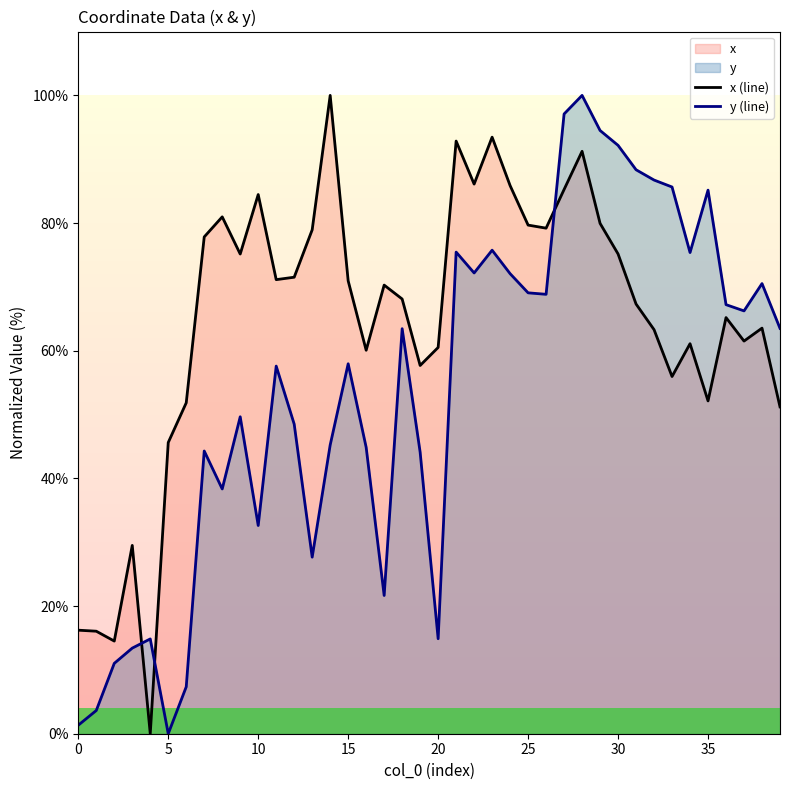

After their last crossing, which series has the higher values: y (line) or x (line)?

y (line)